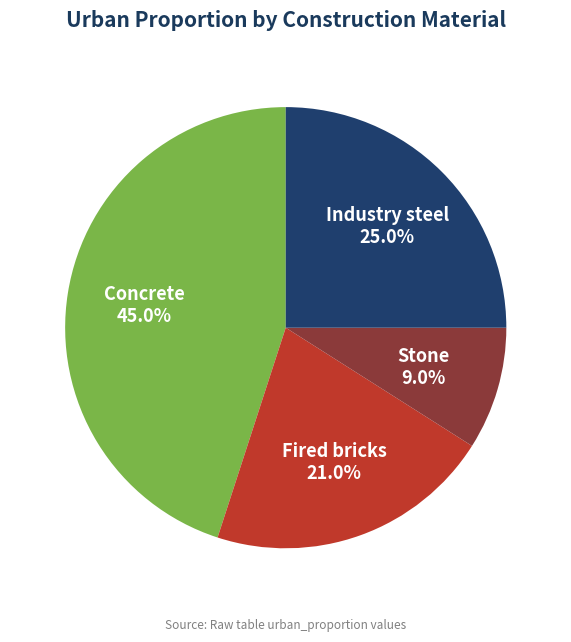

Count the number of slices in the pie.

4